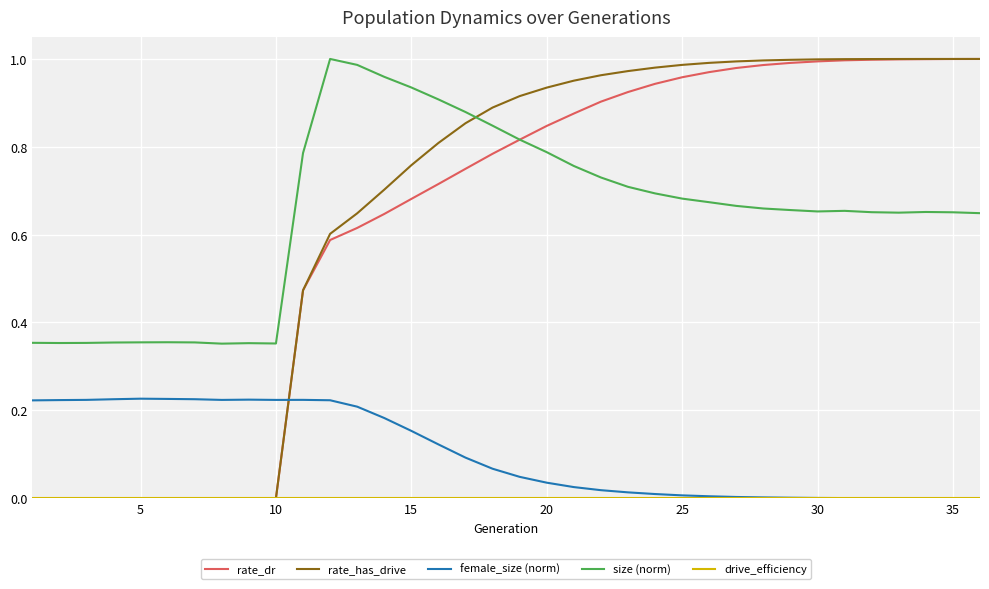

Which series ends up on top after the final intersection of rate_has_drive and female_size (norm)?

rate_has_drive